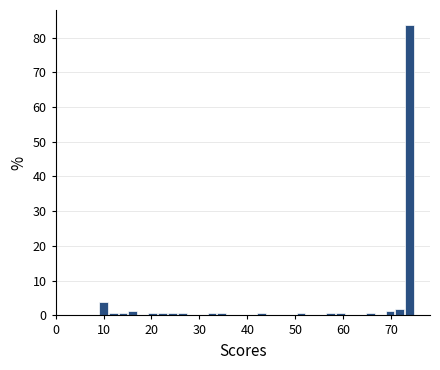

Read against the x-axis, roughly where is the centre of the tallest bar?

74